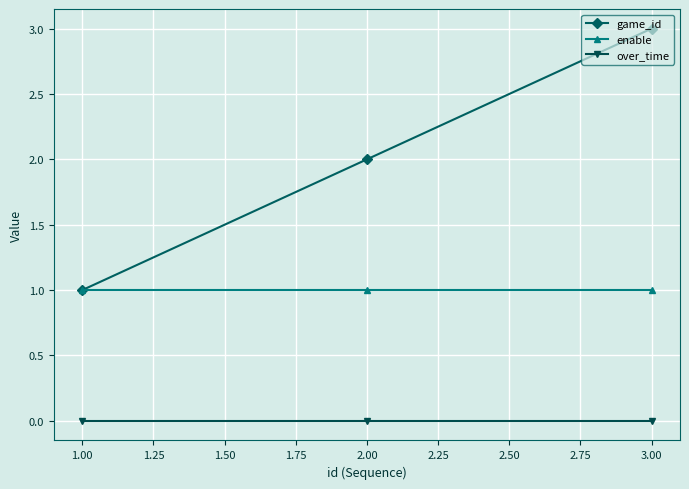

What is the maximum value for game_id?

3